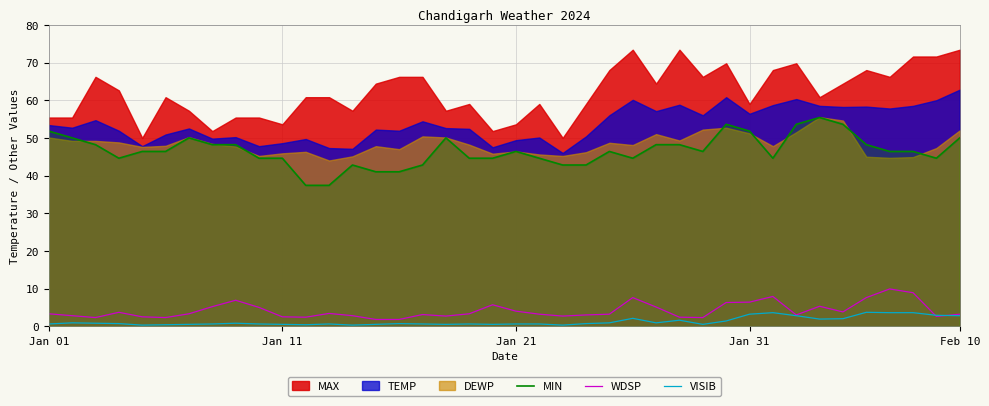

How many values in the WDSP series are below 3?

14